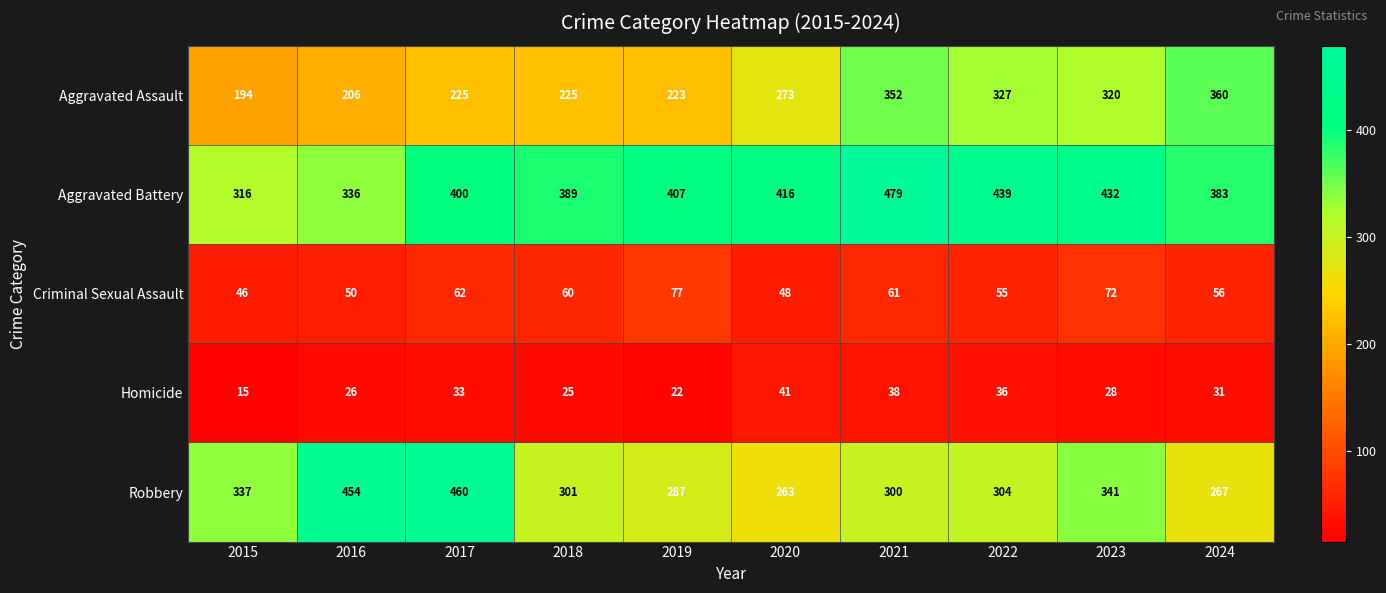

What is the greatest value displayed?

479